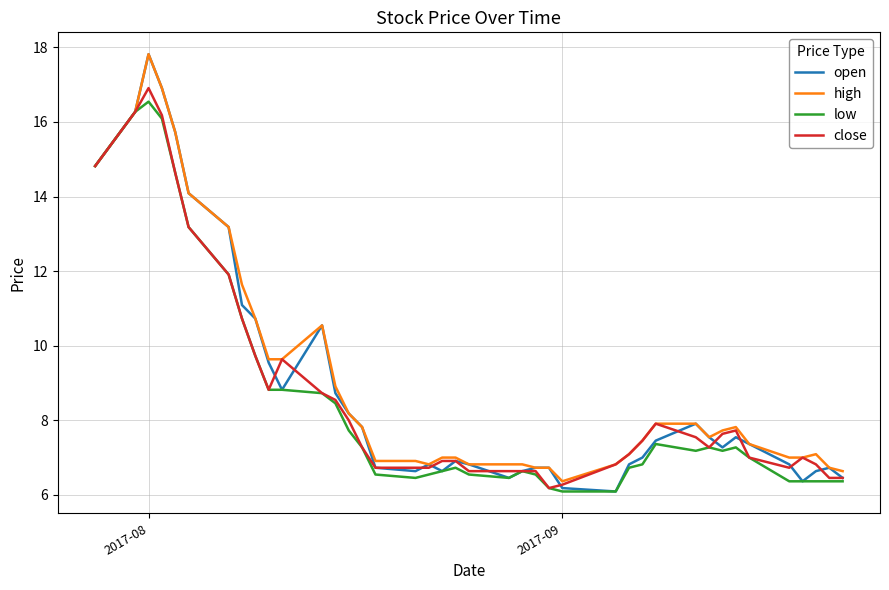

True or false: open has more than 2 points higher than both neighbors.

True